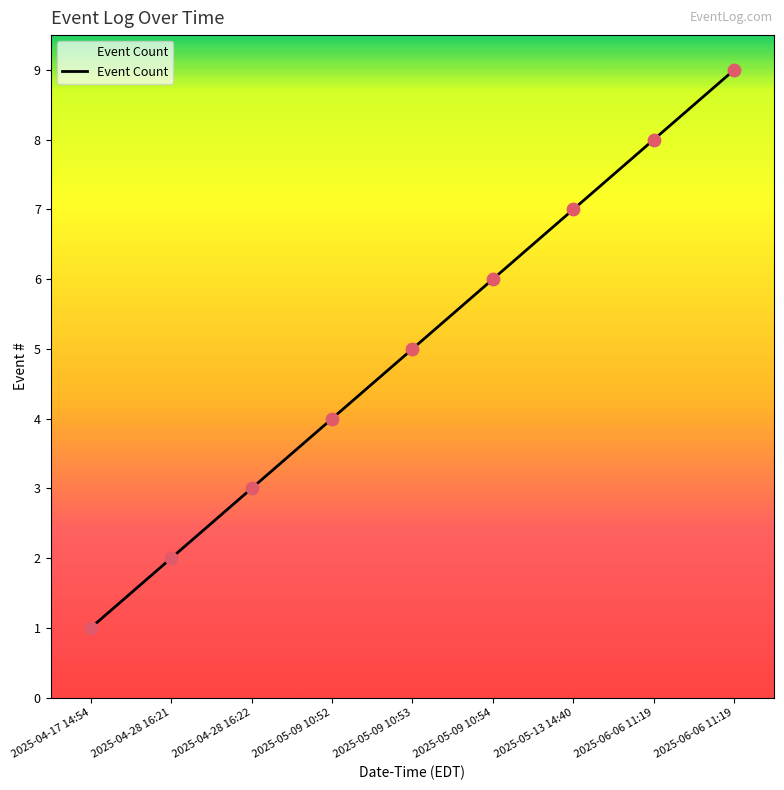

Is this an area chart (filled region under the line)?

Yes